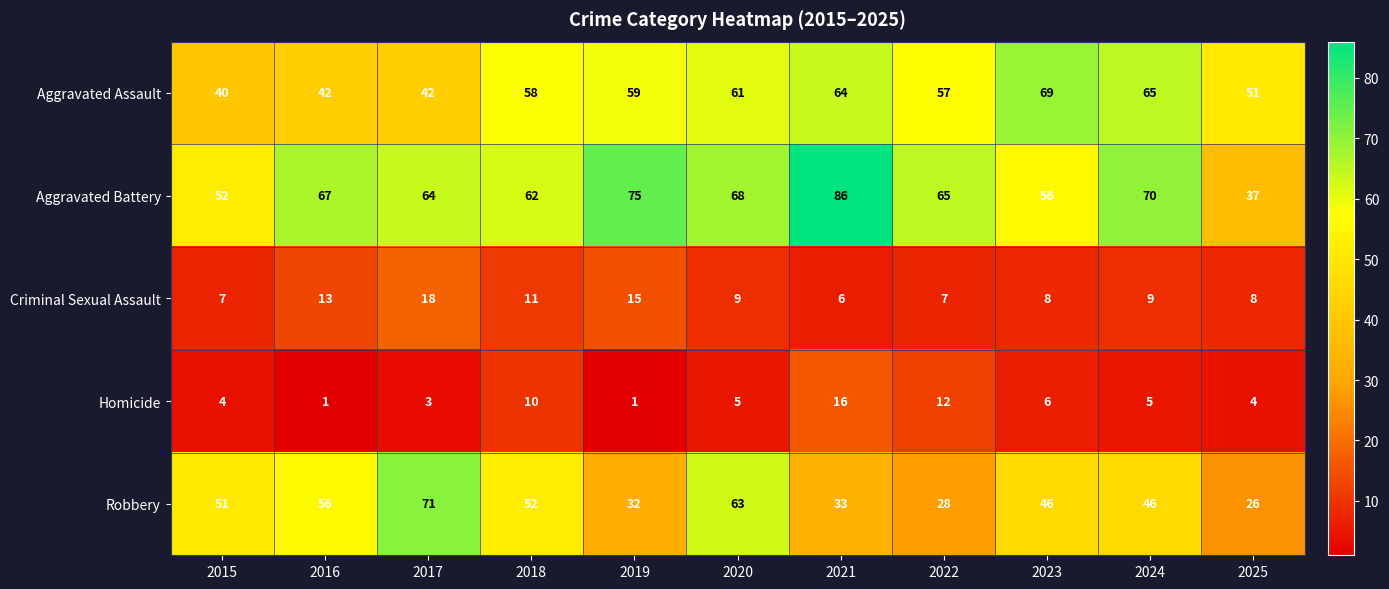

Which series has the widest spread of values?

Aggravated Battery